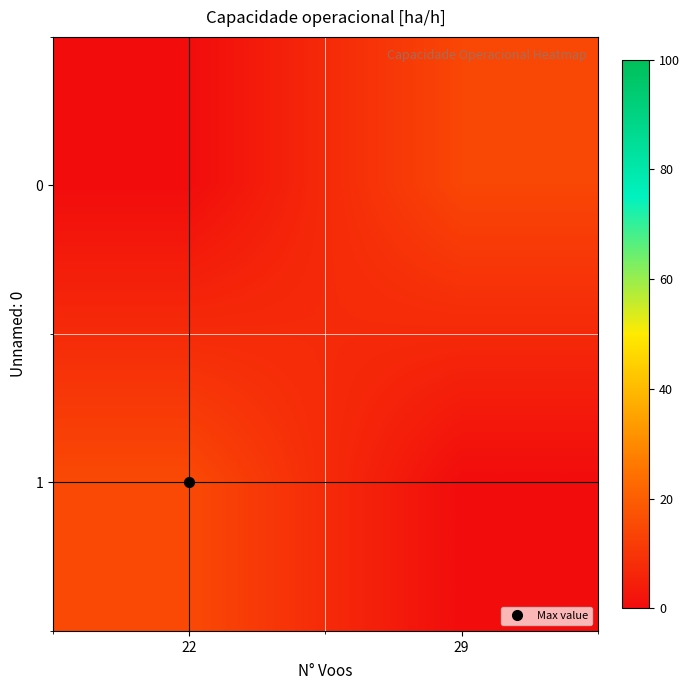

Reading right to left, what are all the values shown in this chart?

0: 29=14.3	22=0.0
1: 29=0.0	22=15.0